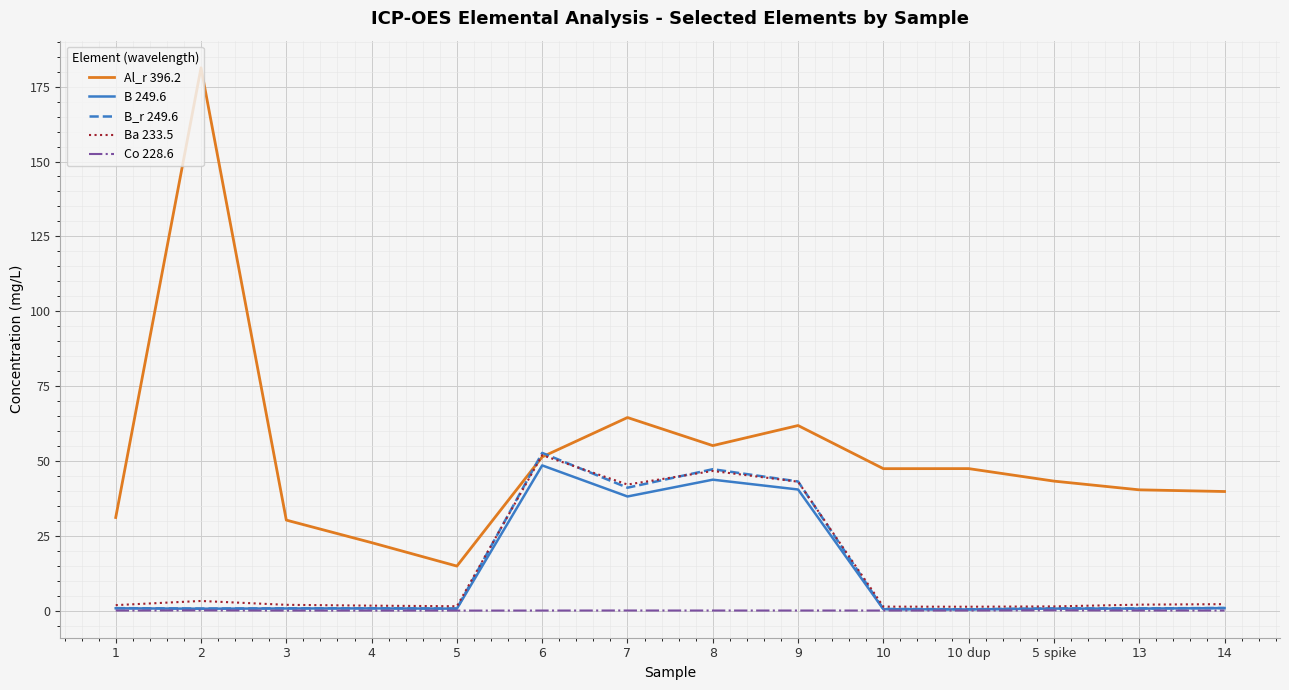

How many lines are shown in the chart?

5